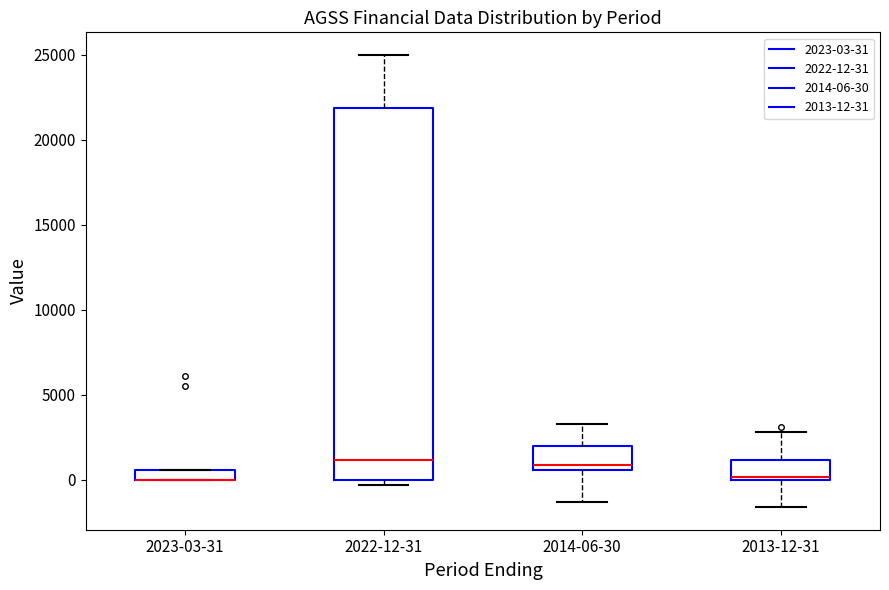

Which box is the tallest, from its lower edge to its upper edge?

2022-12-31